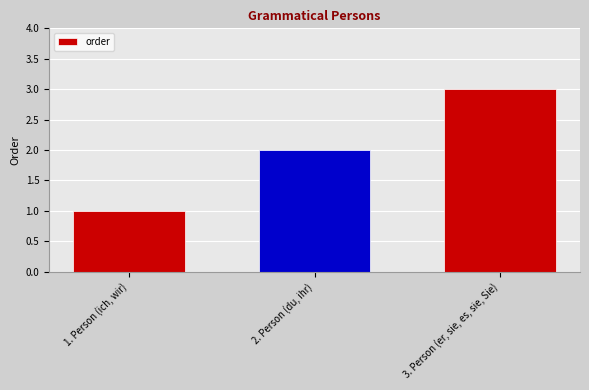

Reading right to left, what are all the values shown in this chart?

3. Person (er, sie, es, sie, Sie)=3	2. Person (du, ihr)=2	1. Person (ich, wir)=1